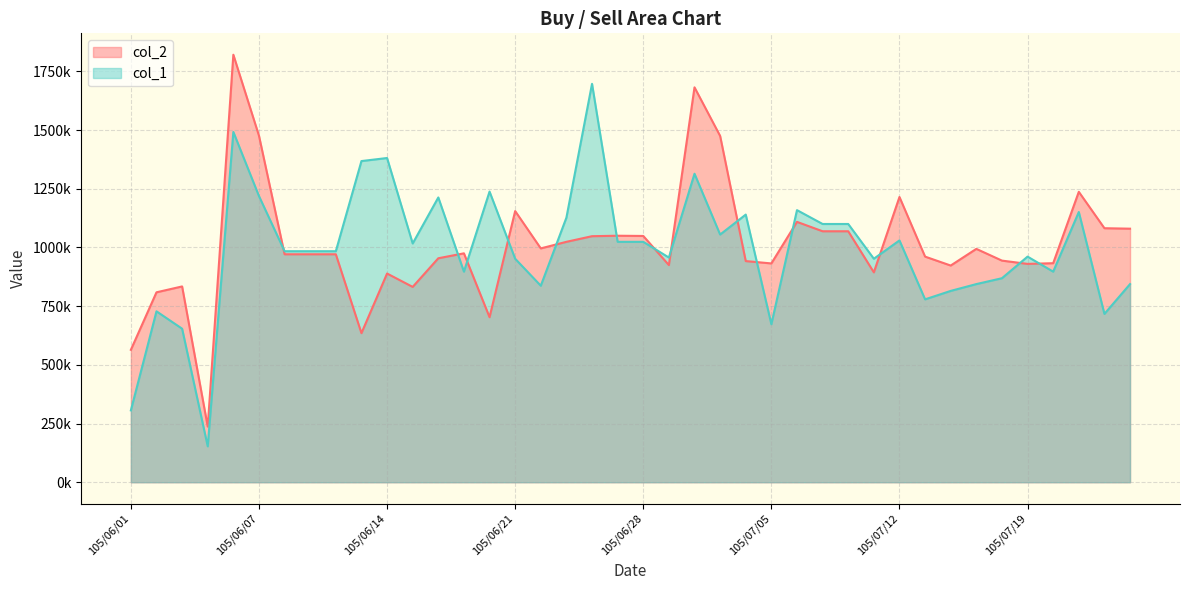

Where is the first local minimum for col_1?

105/06/04